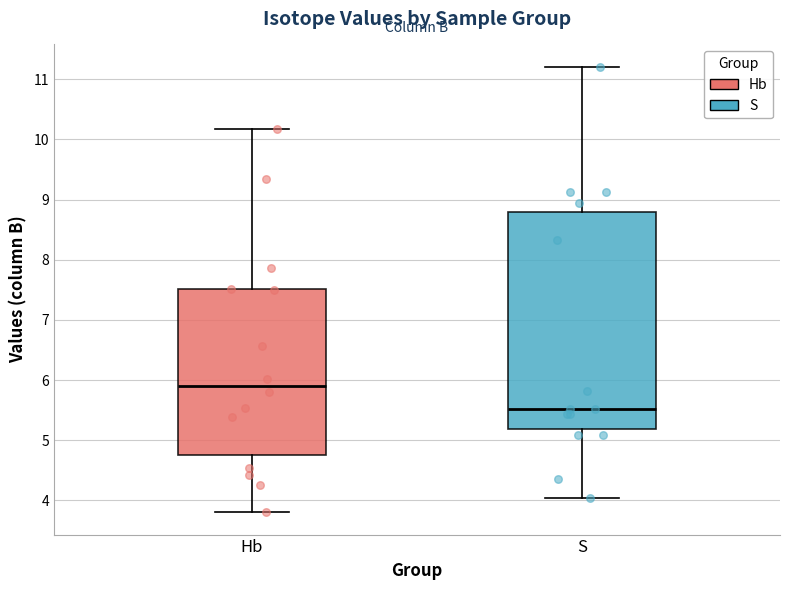

Which box has the lowest median line?

S